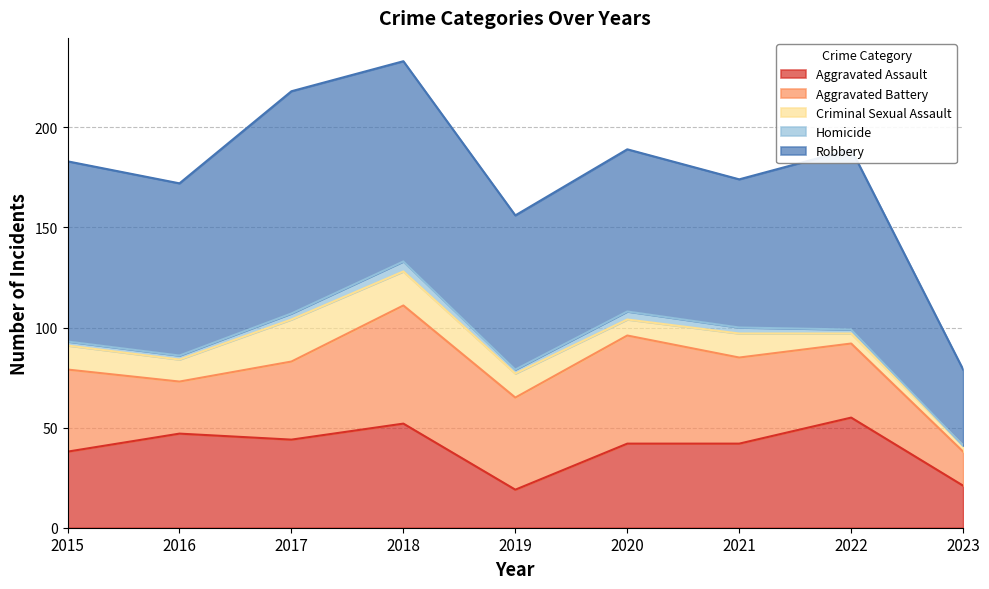

Read the Aggravated Battery value at 2023.

17